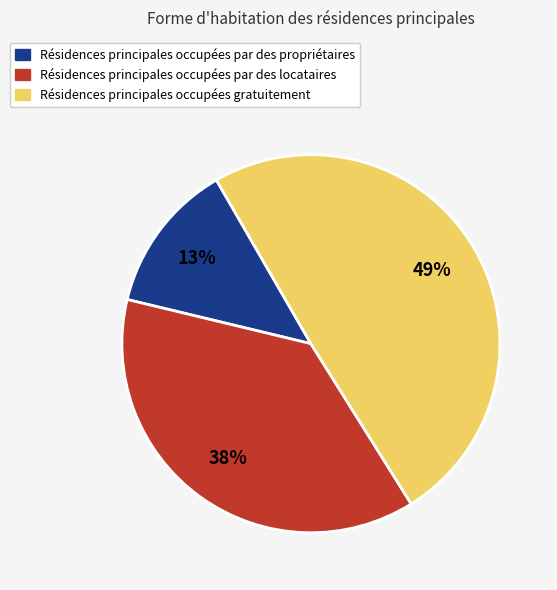

Which slice is the largest?

Résidences principales occupées gratuitement